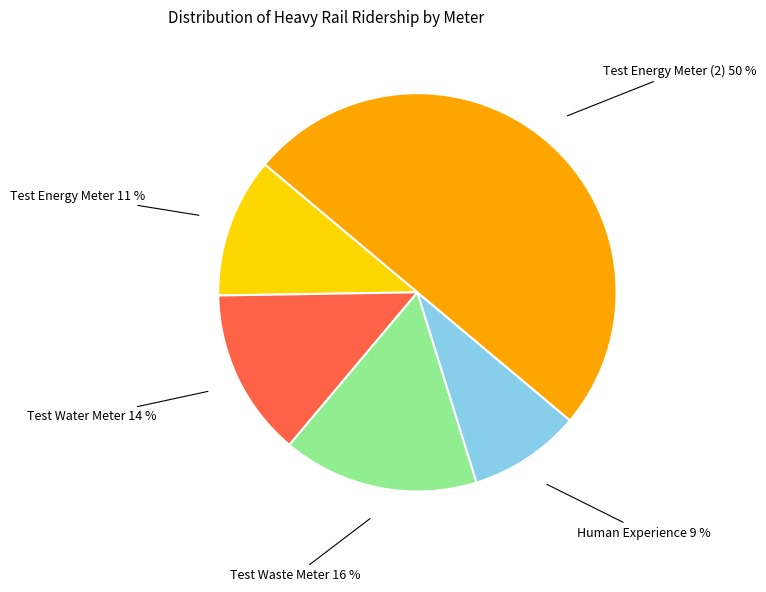

To the nearest percent, what is the average slice percentage?

20%